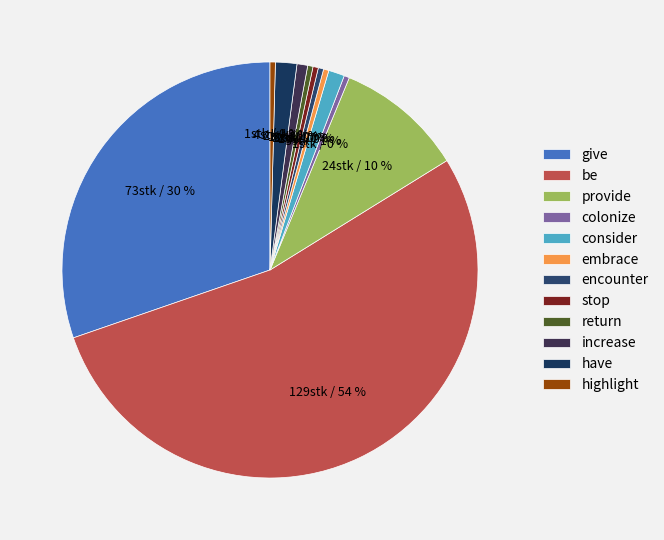

Which slice is the largest?

be